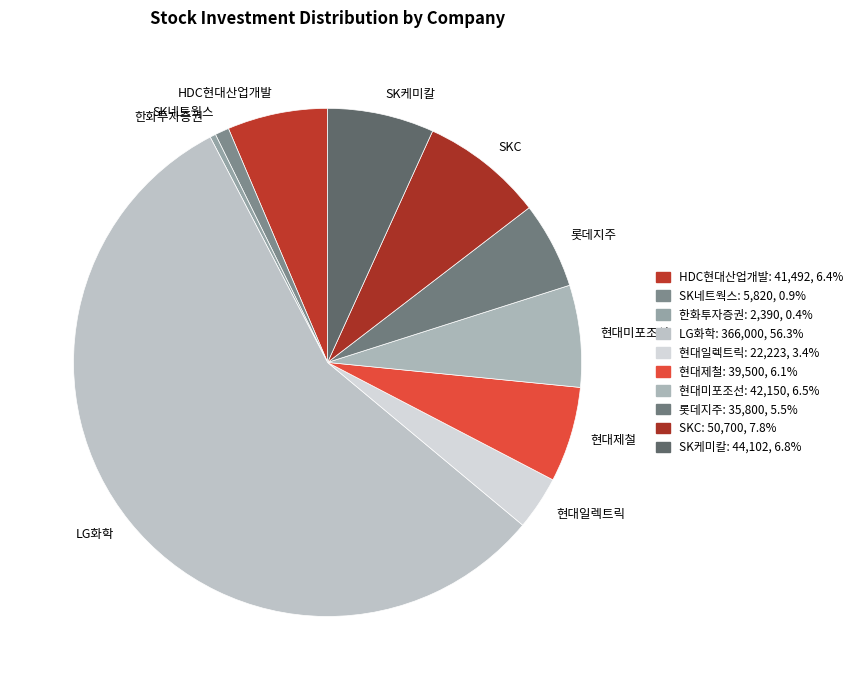

Approximately how many times larger is the value at 현대일렉트릭 compared to 현대미포조선?

0.5